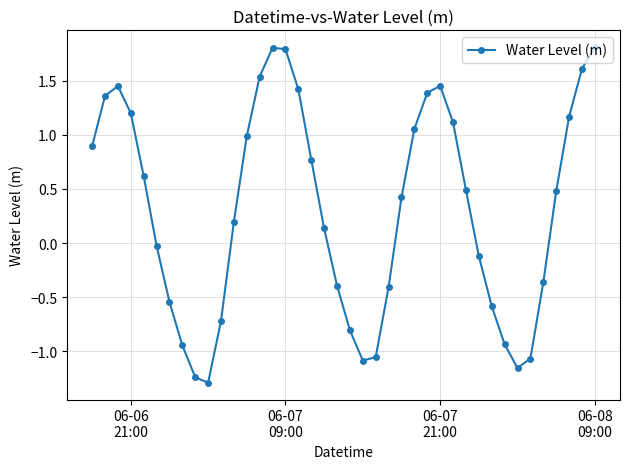

True or false: the data has more than 1 interior local peaks.

True